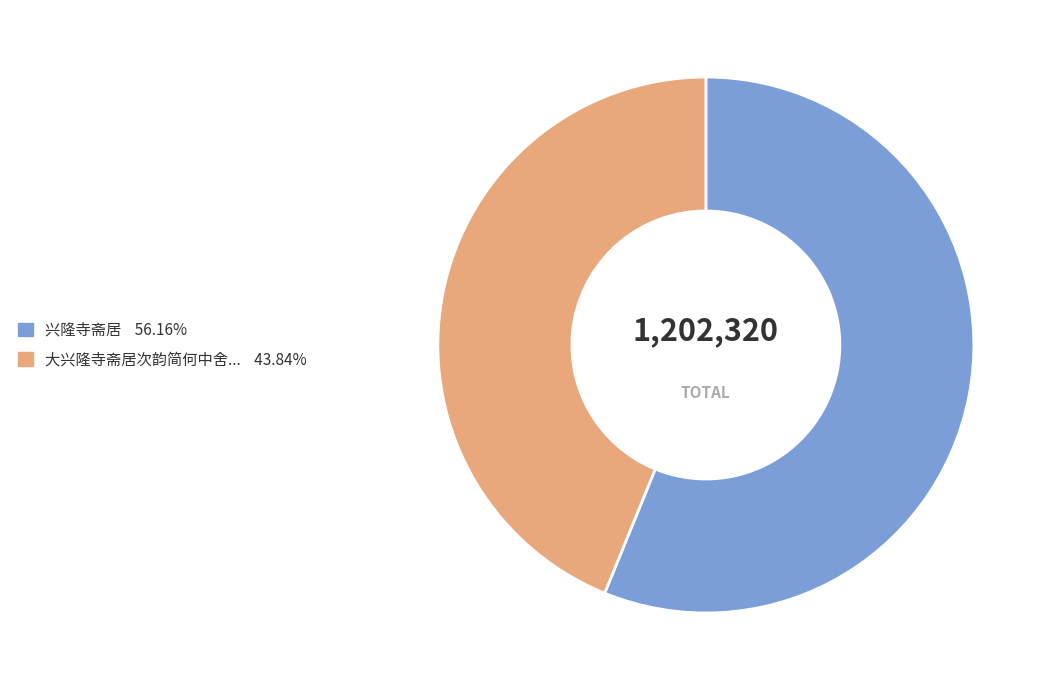

Does any single category account for the majority?

Yes